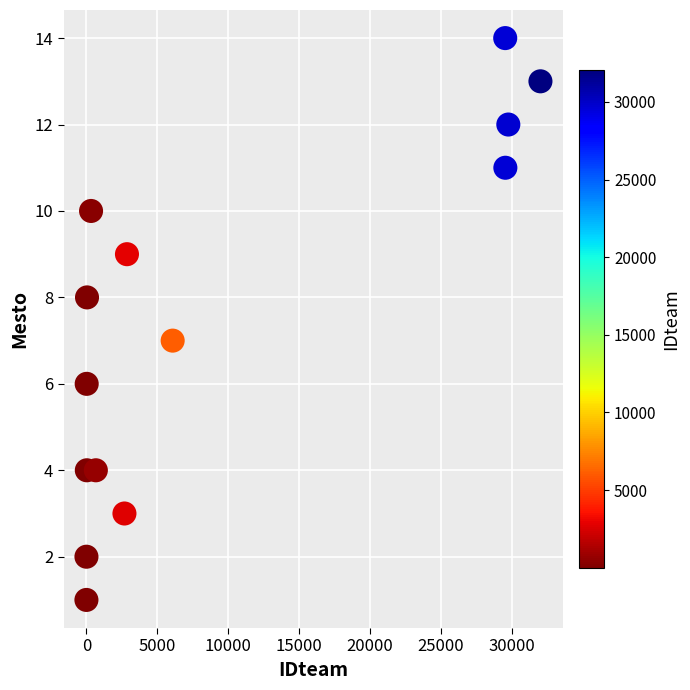

What is the range of X values (max minus min)?

32027